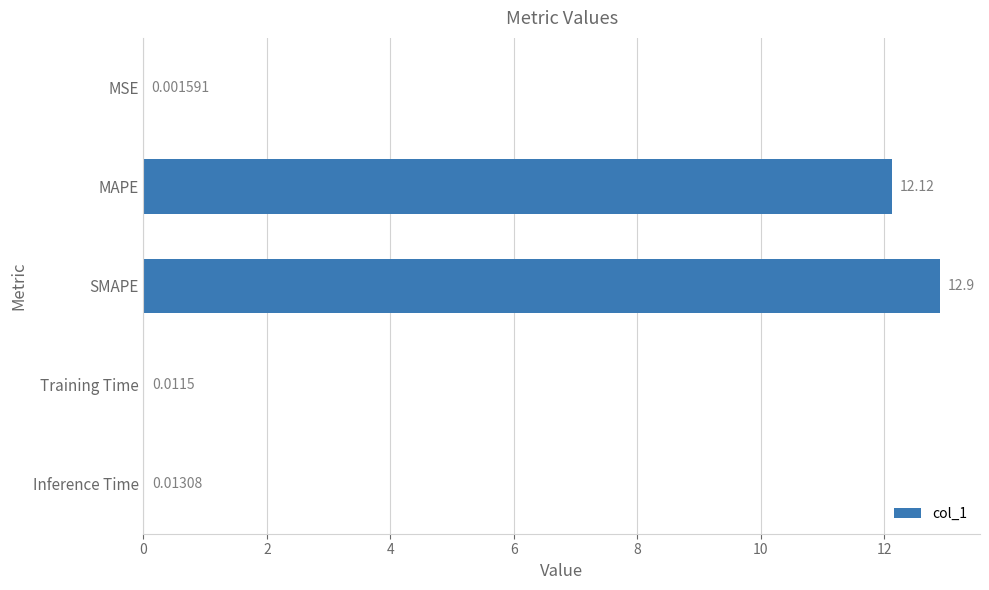

Count the number of categories in the chart.

5